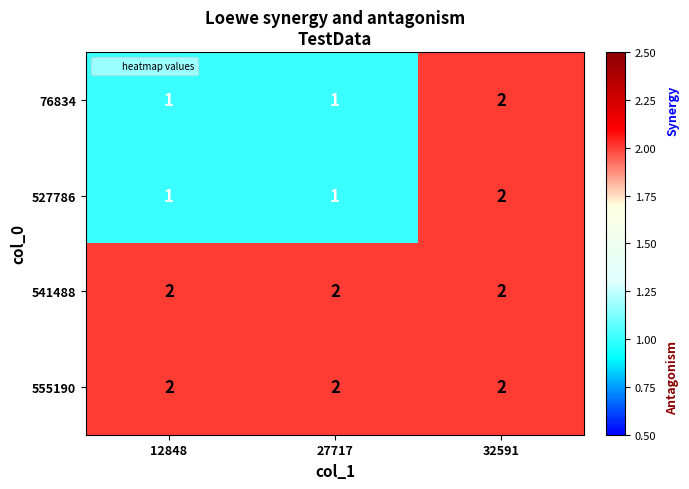

Reading left to right, extract all data points from this chart.

76834: 1	1	2
527786: 1	1	2
541488: 2	2	2
555190: 2	2	2